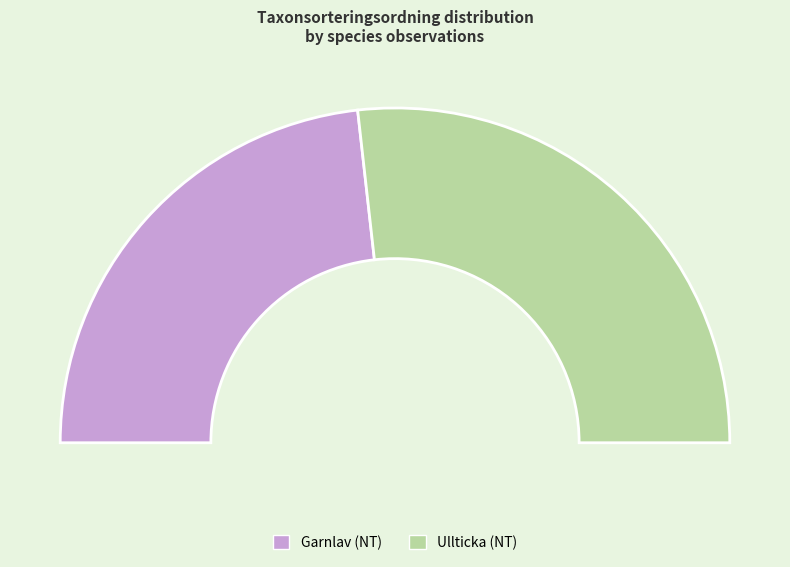

True or false: Garnlav (NT) accounts for 46% of the total.

True